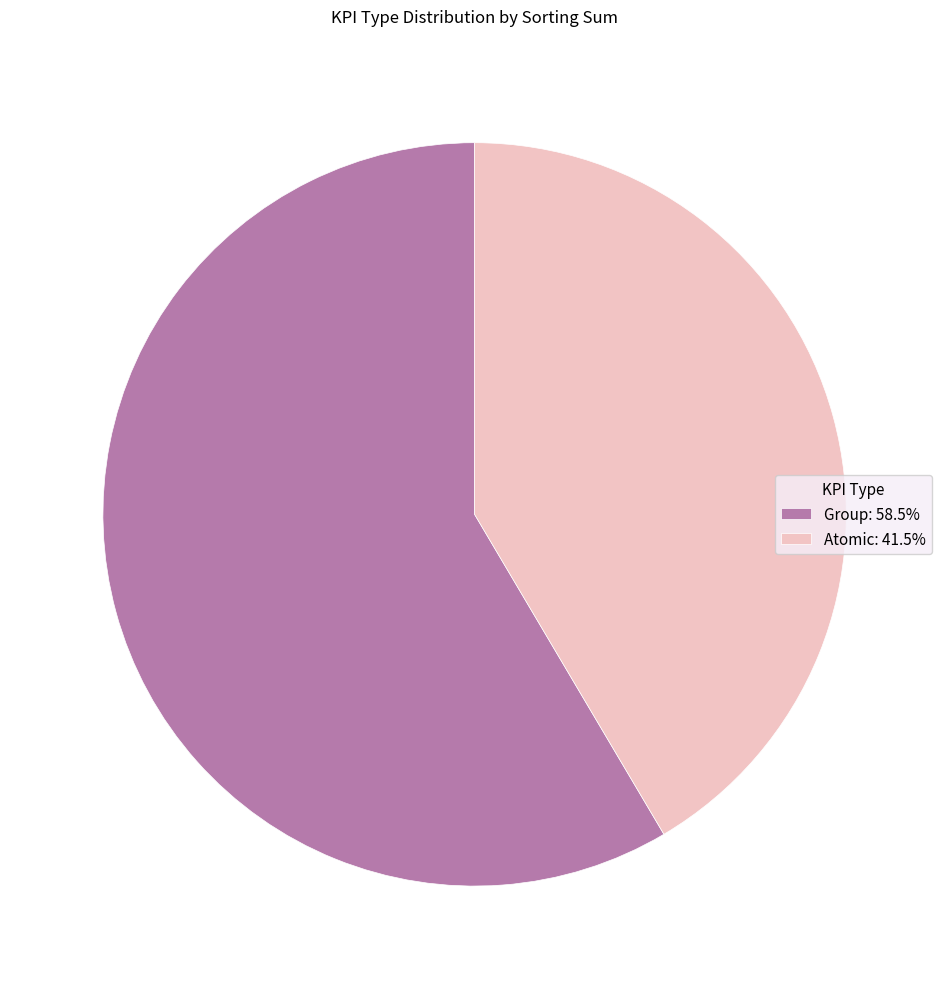

How many slices are in this pie chart?

2